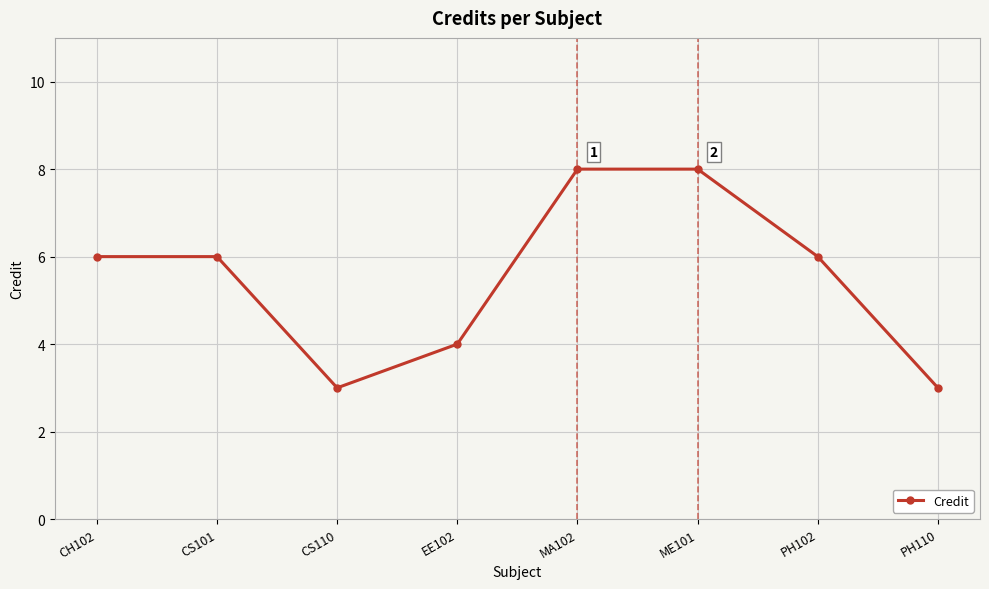

What is the difference between the second highest and second lowest values?

5